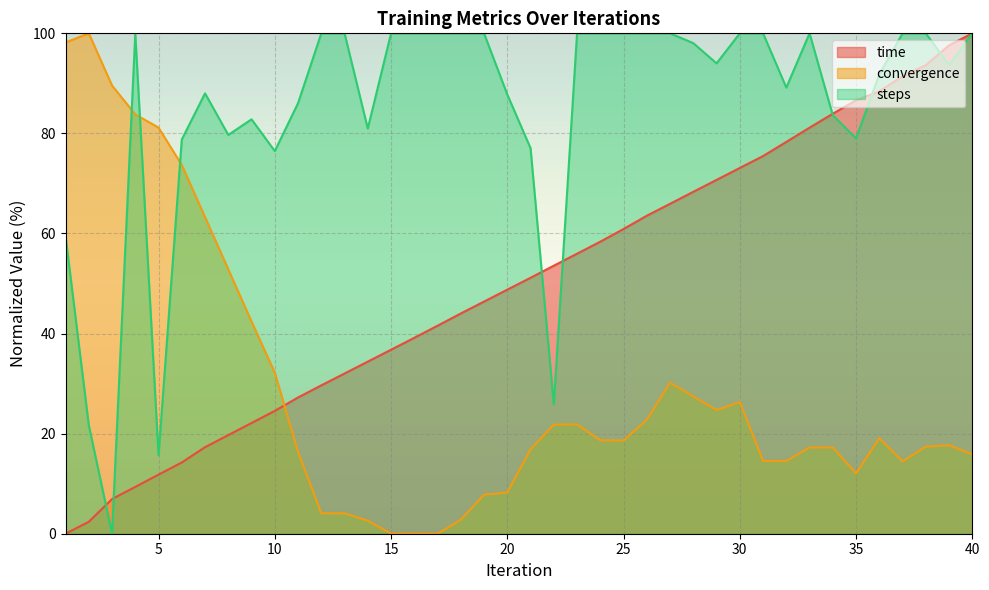

Which has a higher value, 22 or 26?

26